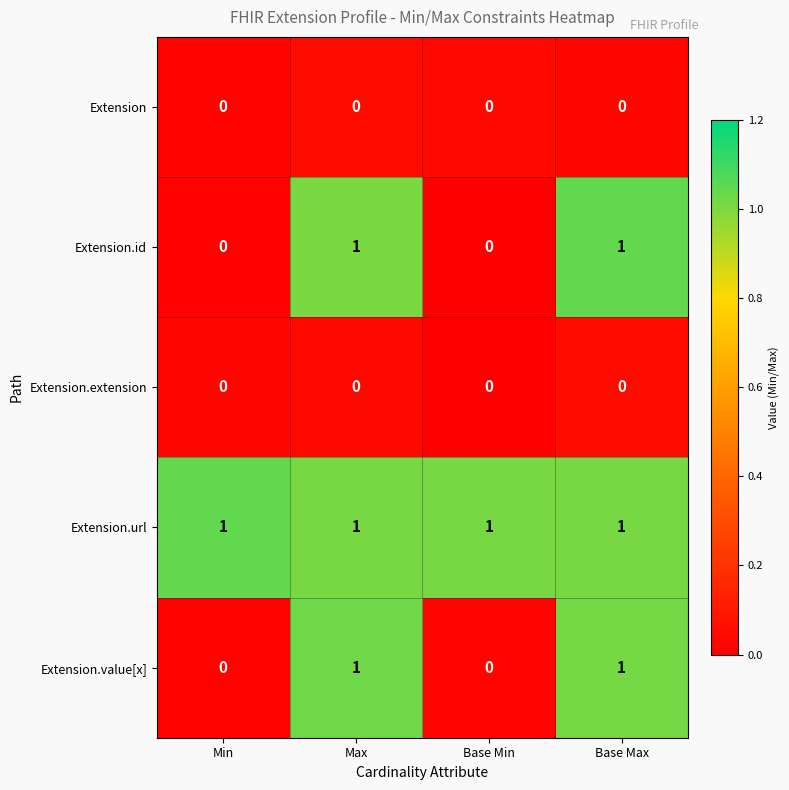

What is the total value across all series at Min?

1